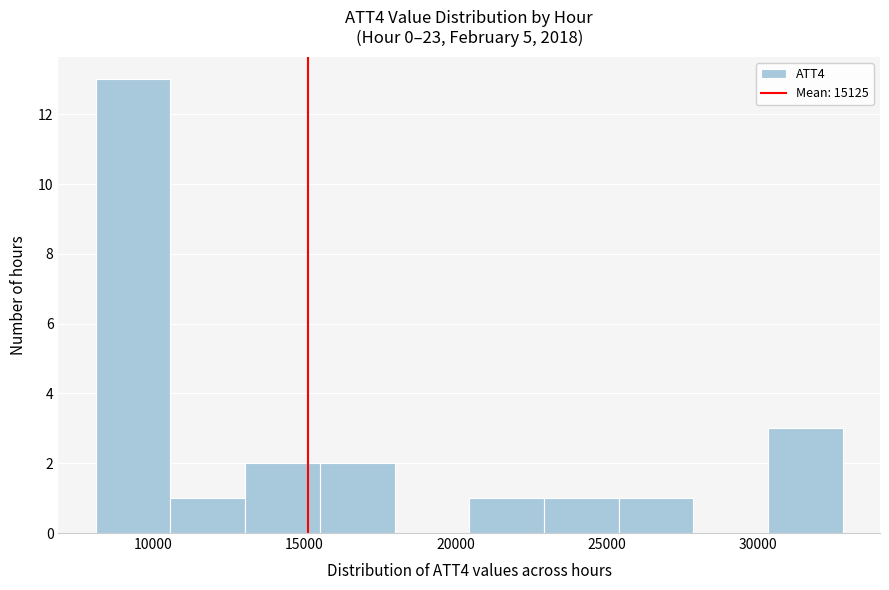

Reading left to right, list every bar in this chart as the range it spans on the x-axis followed by its height. Neither the bar edges nor the heights are printed on the chart, so give them approximately, as read against the axes.

8000 to 10500: 13
10500 to 13000: 1
13000 to 15500: 2
15500 to 18000: 2
18000 to 20500: 0
20500 to 23000: 1
23000 to 25500: 1
25500 to 28000: 1
28000 to 30500: 0
30500 to 33000: 3